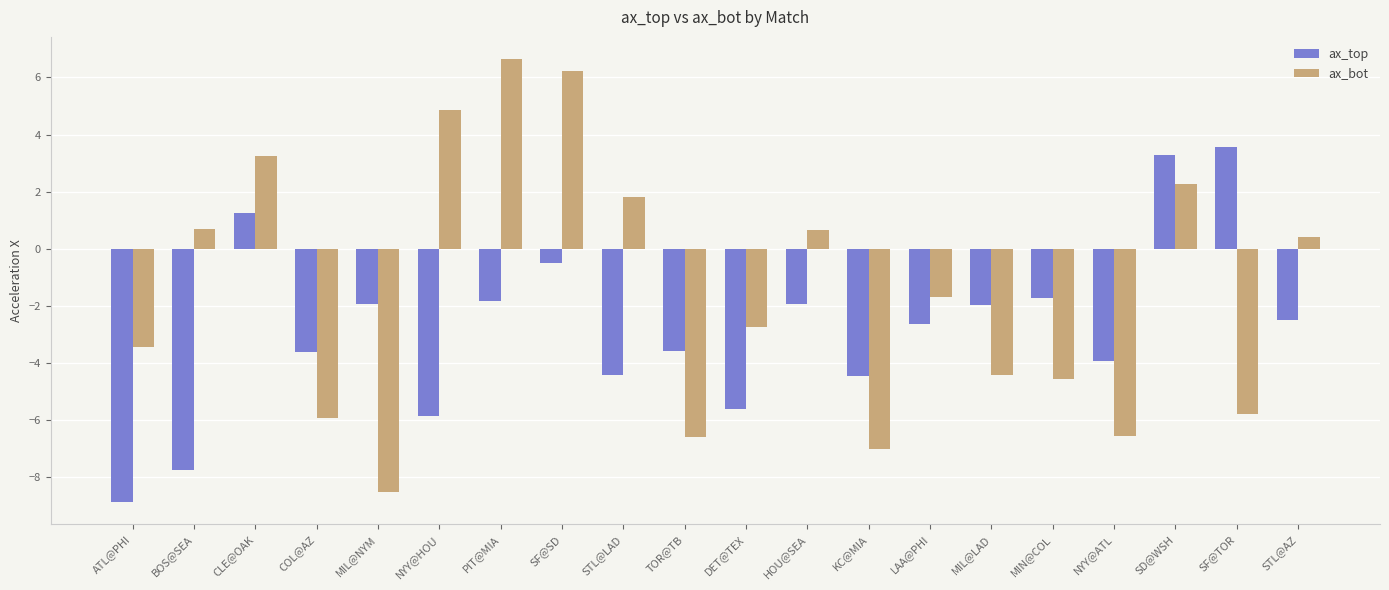

What is the minimum value shown in the chart?

-8.9